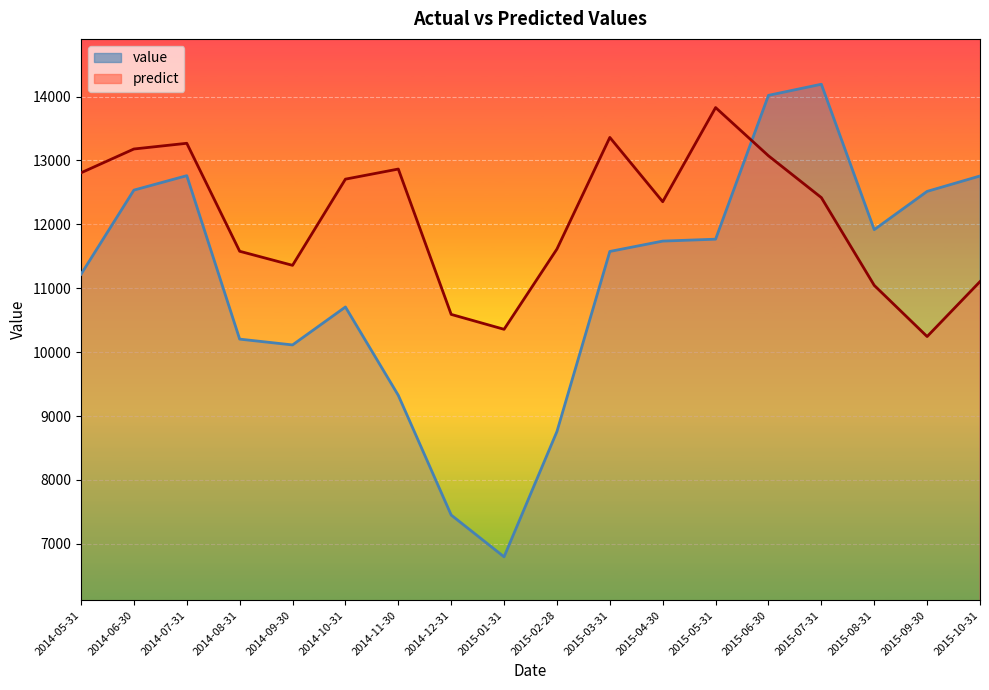

True or false: value has more than 0 points higher than both neighbors.

True